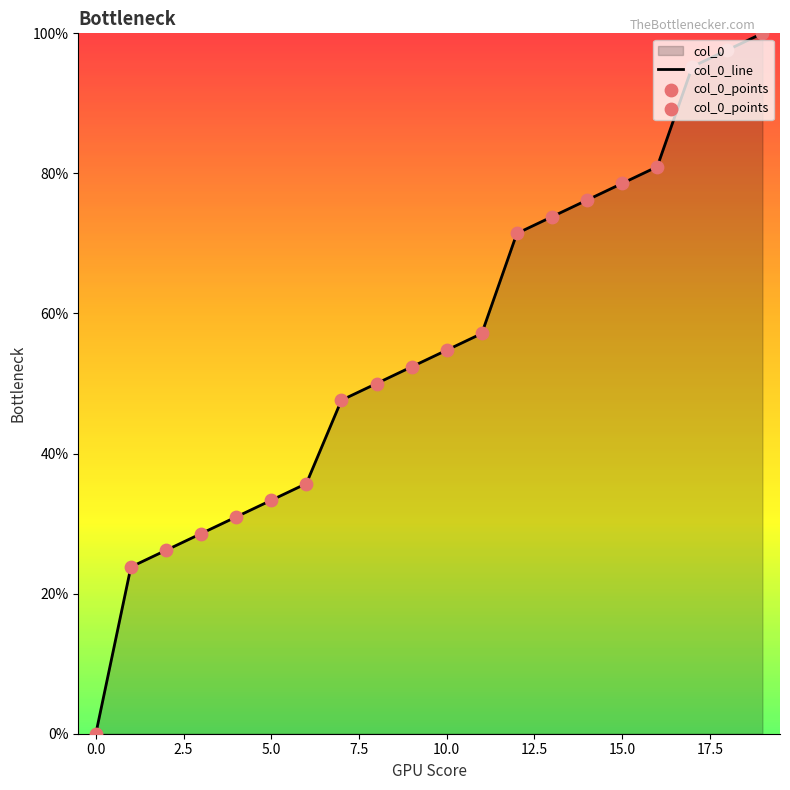

Which series has the widest spread of Y values?

col_0_line